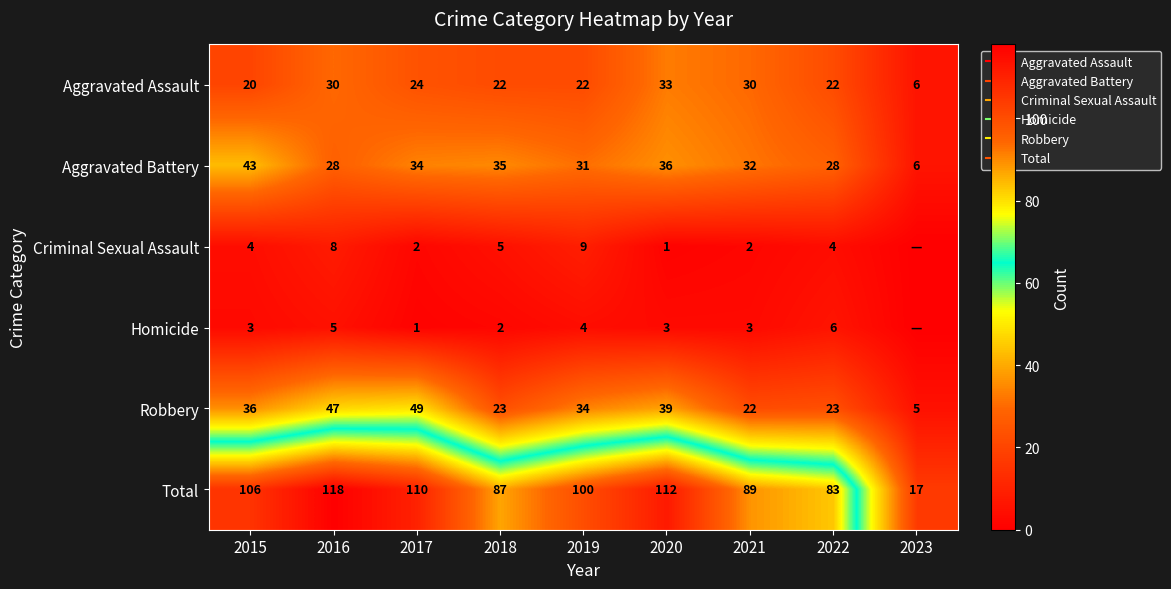

Which series has the largest total across all categories?

Total